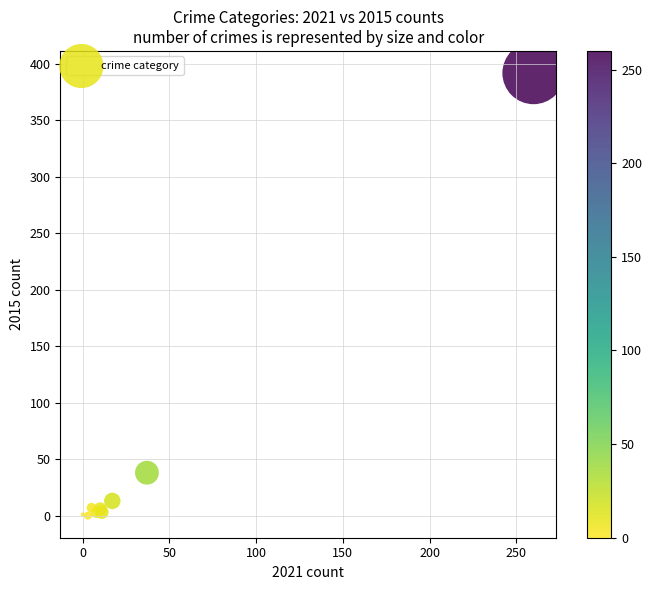

What Y value in the scatter plot is closest to 196?

38